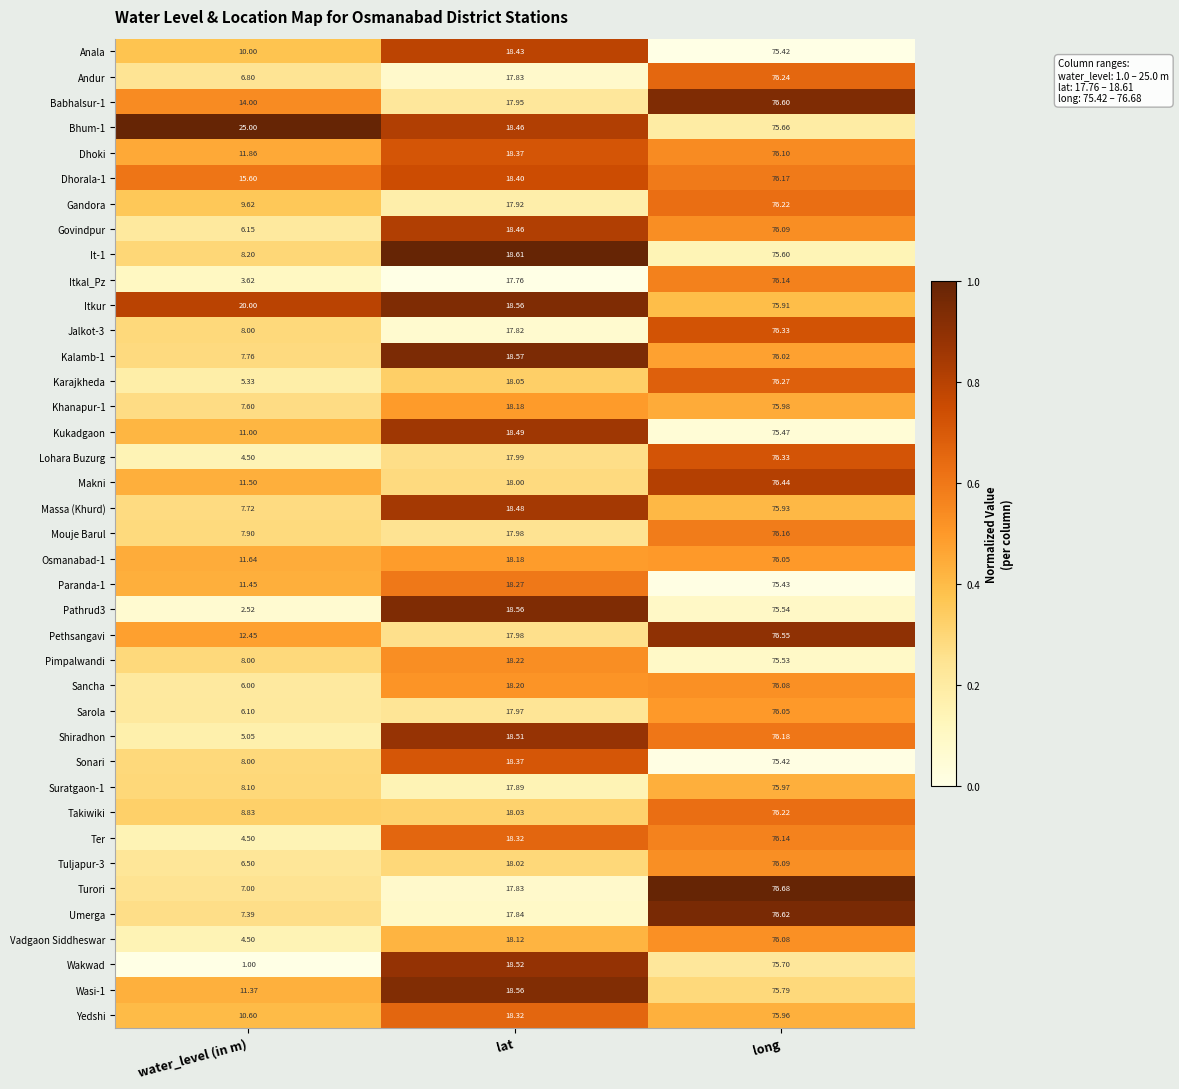

At which label does Babhalsur-1 first exceed 17?

lat